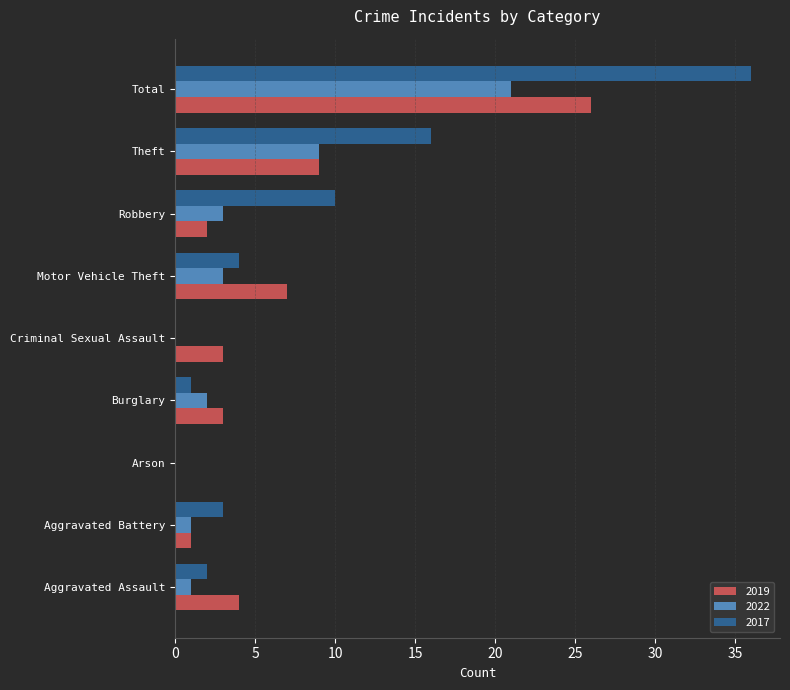

Is it true that 2017 equals 22 at Theft?

False